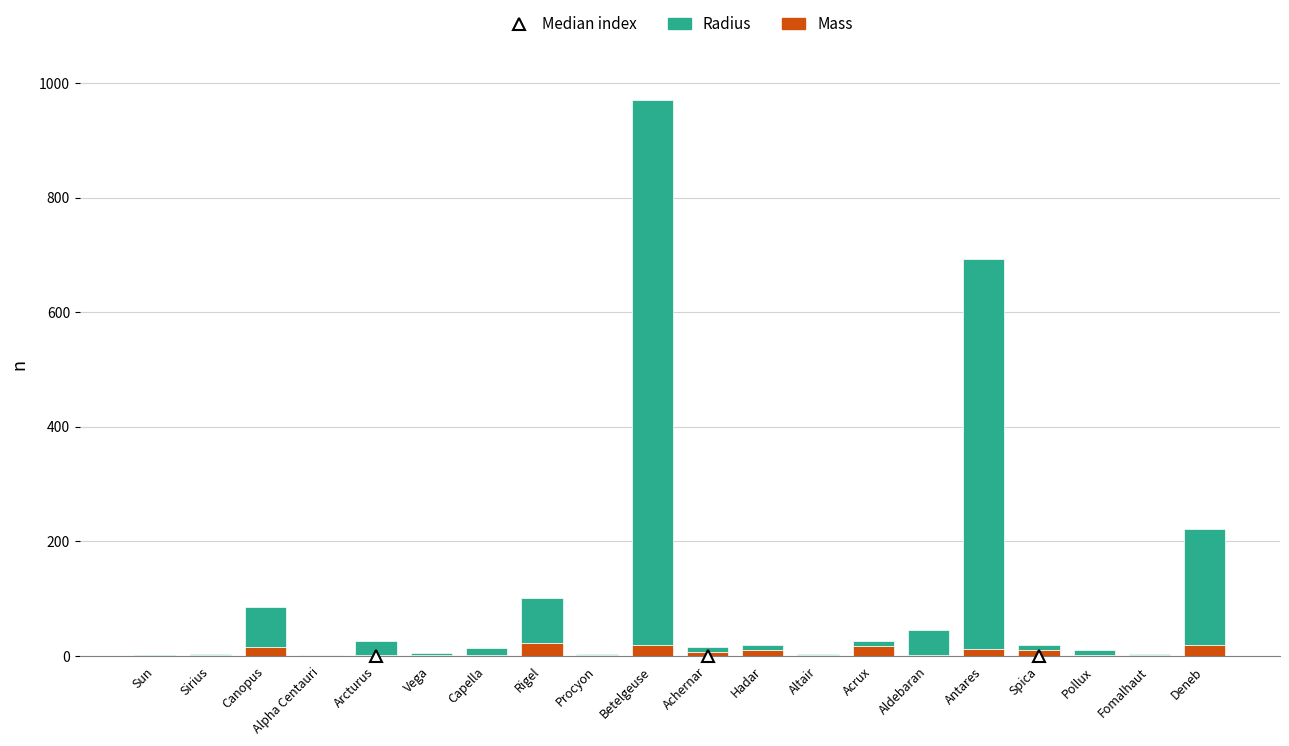

What is the maximum value for Mass?

23.0